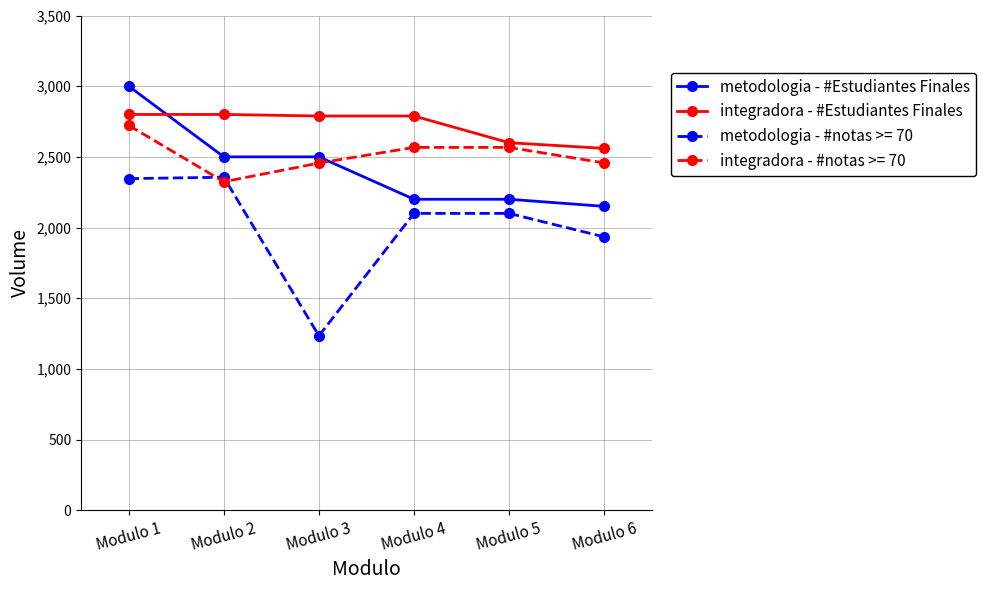

At how many categories does at least one series exceed 2221?

6